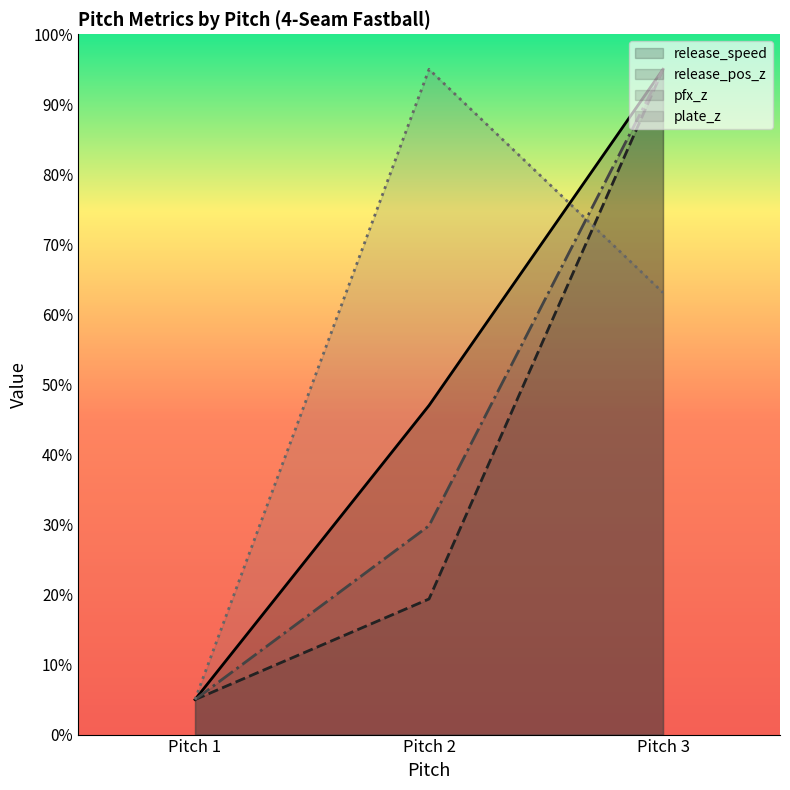

Does the chart display data point markers on the line(s)?

No